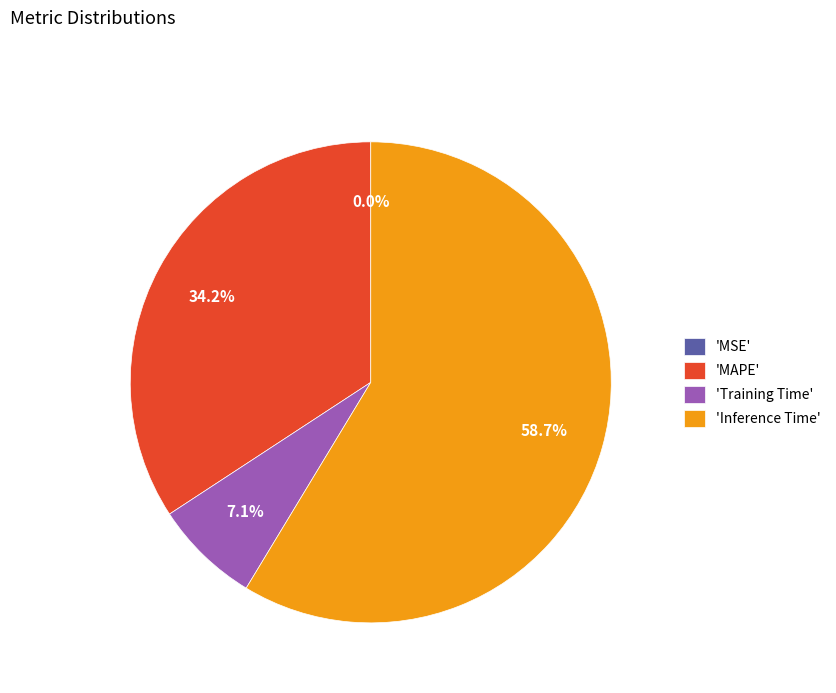

Does any single category account for the majority?

Yes